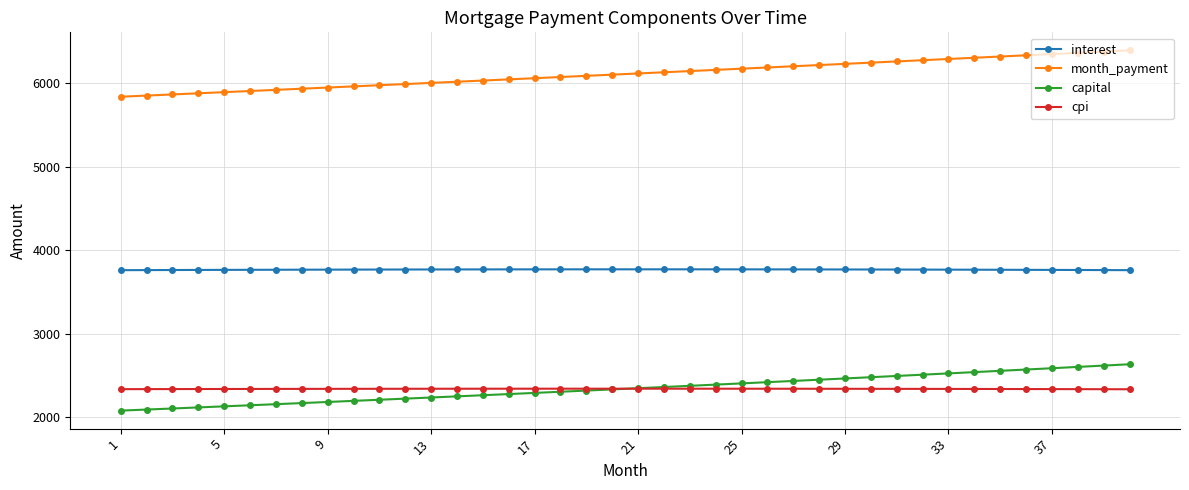

What is the difference between the maximum and minimum values in the cpi series?

6.9